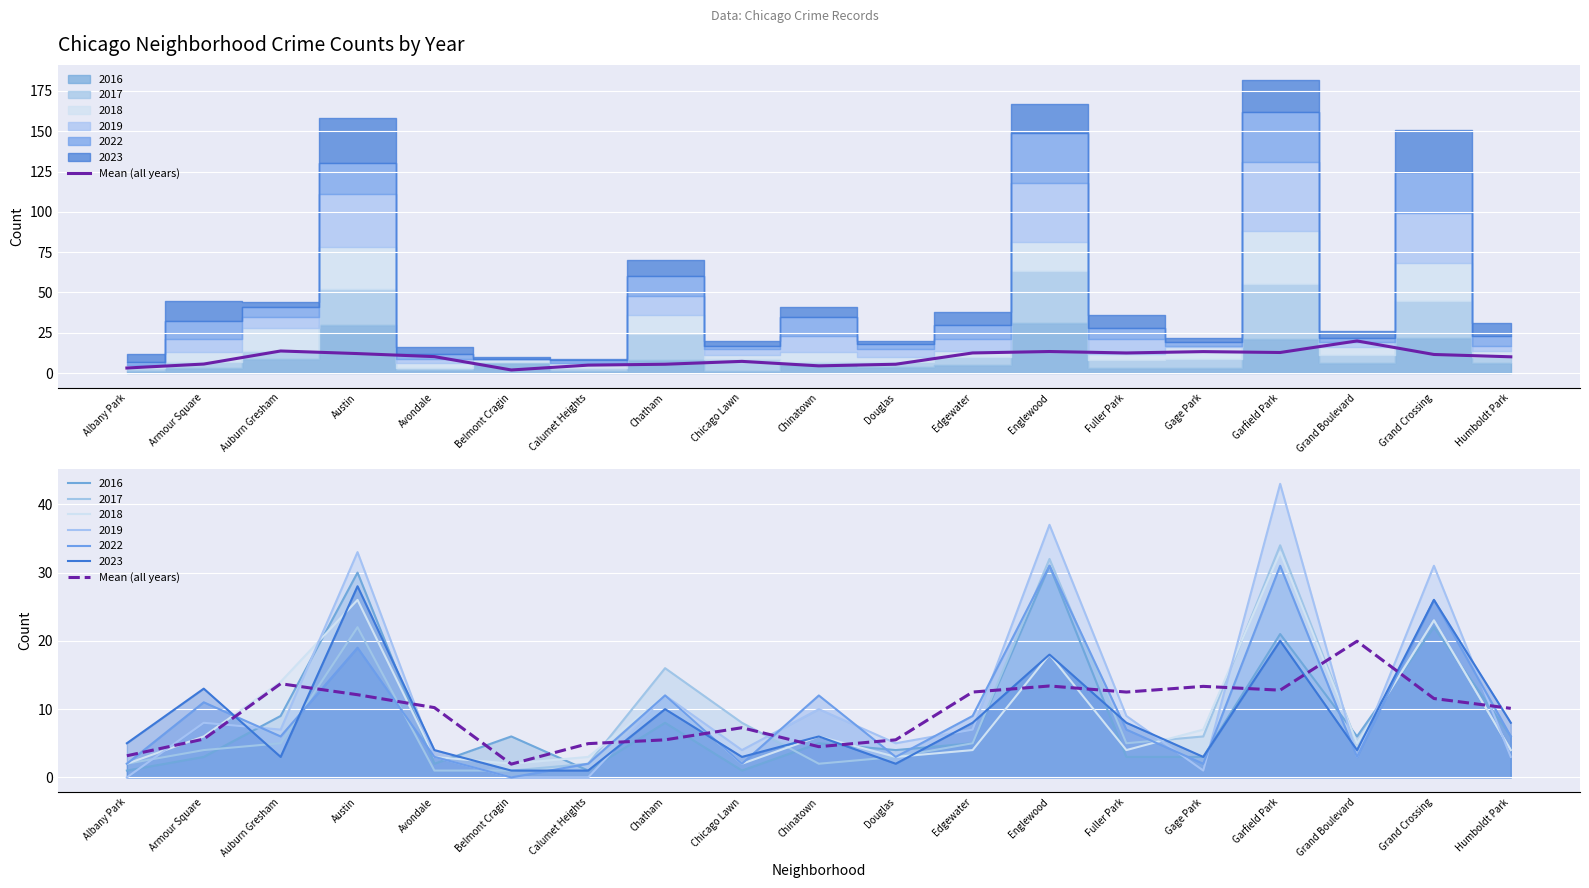

Count the number of values greater than 10.

11